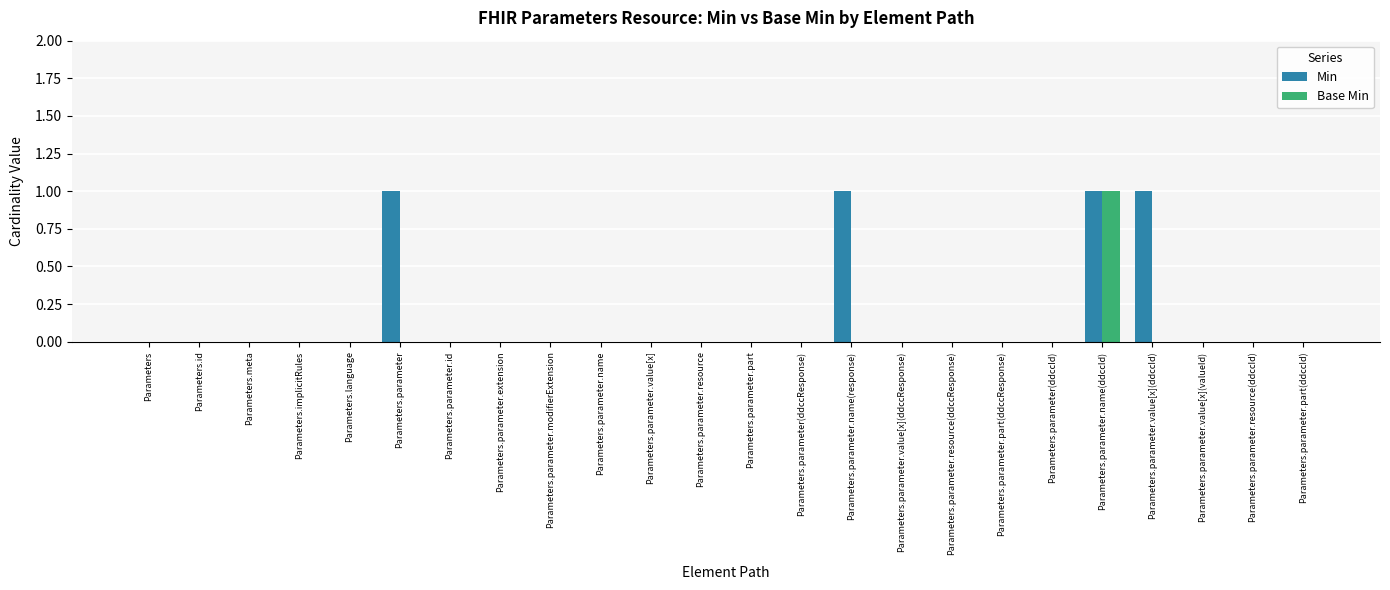

At which category is the sum across all series the highest?

Parameters.parameter.name(ddccId)